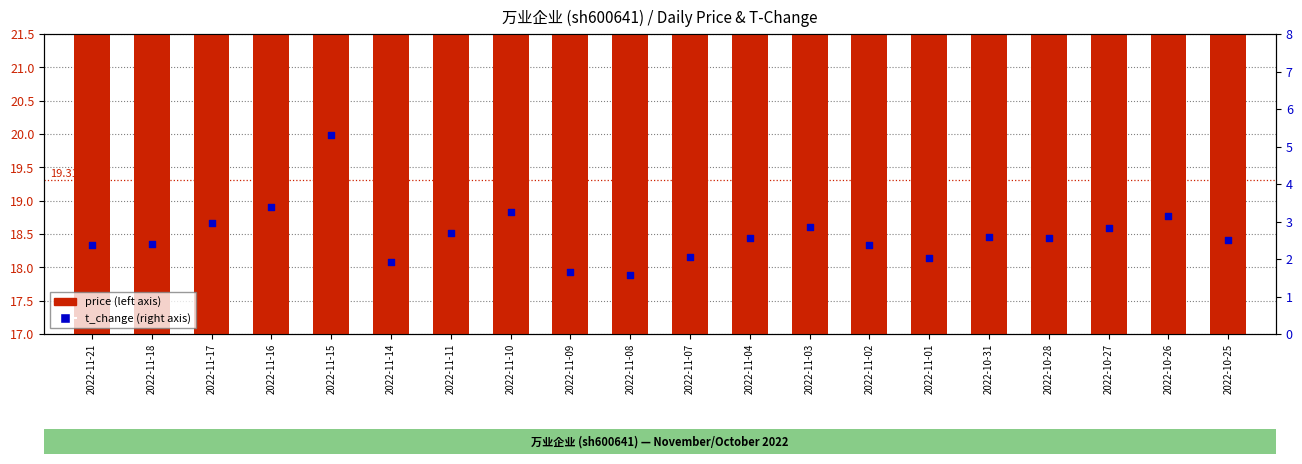

Which series has the largest Y range (max minus min)?

t_change